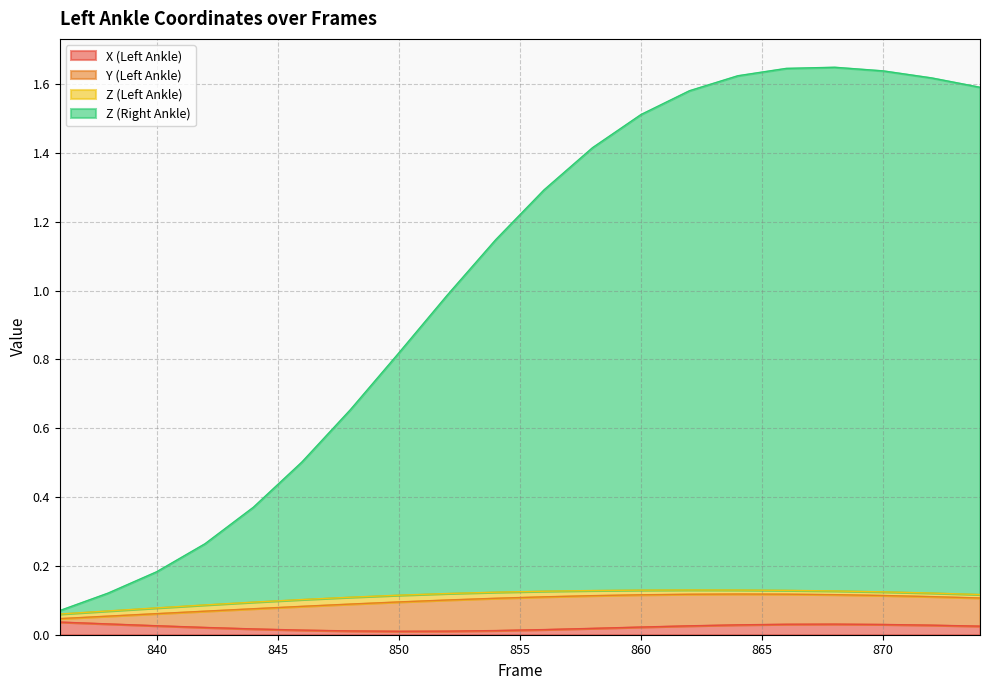

True or false: X (Left Ankle) and Y (Left Ankle) cross at least once.

False